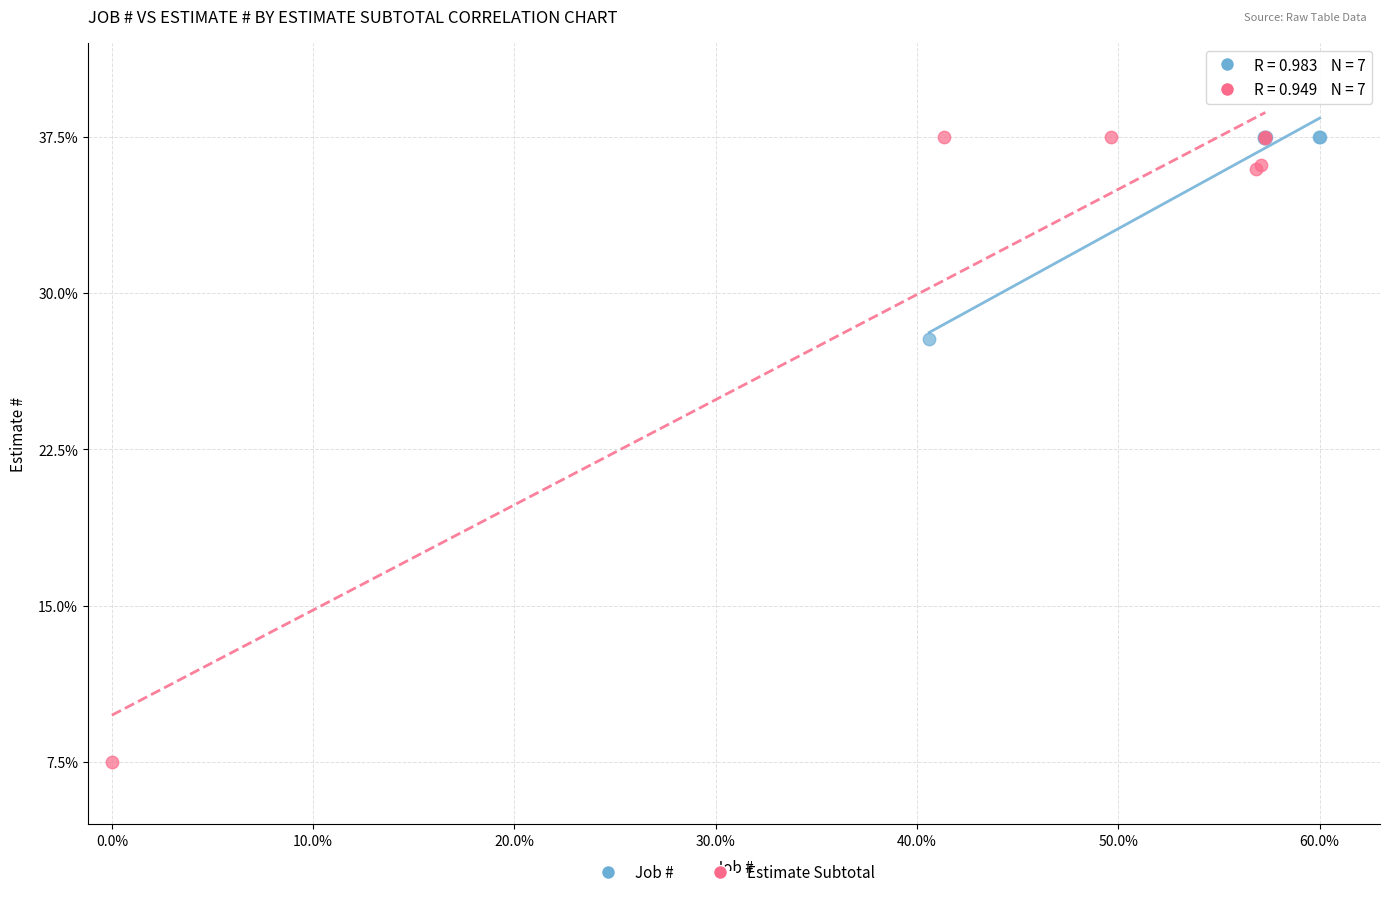

Which series contains the lowest Y value?

Estimate Subtotal